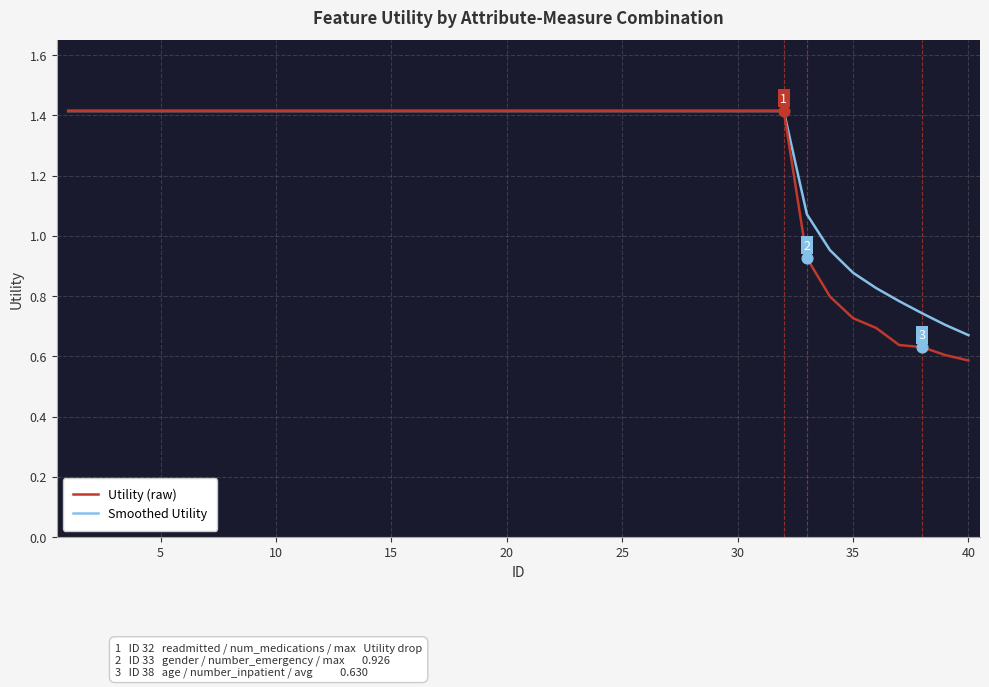

What is the greatest value displayed?

1.4